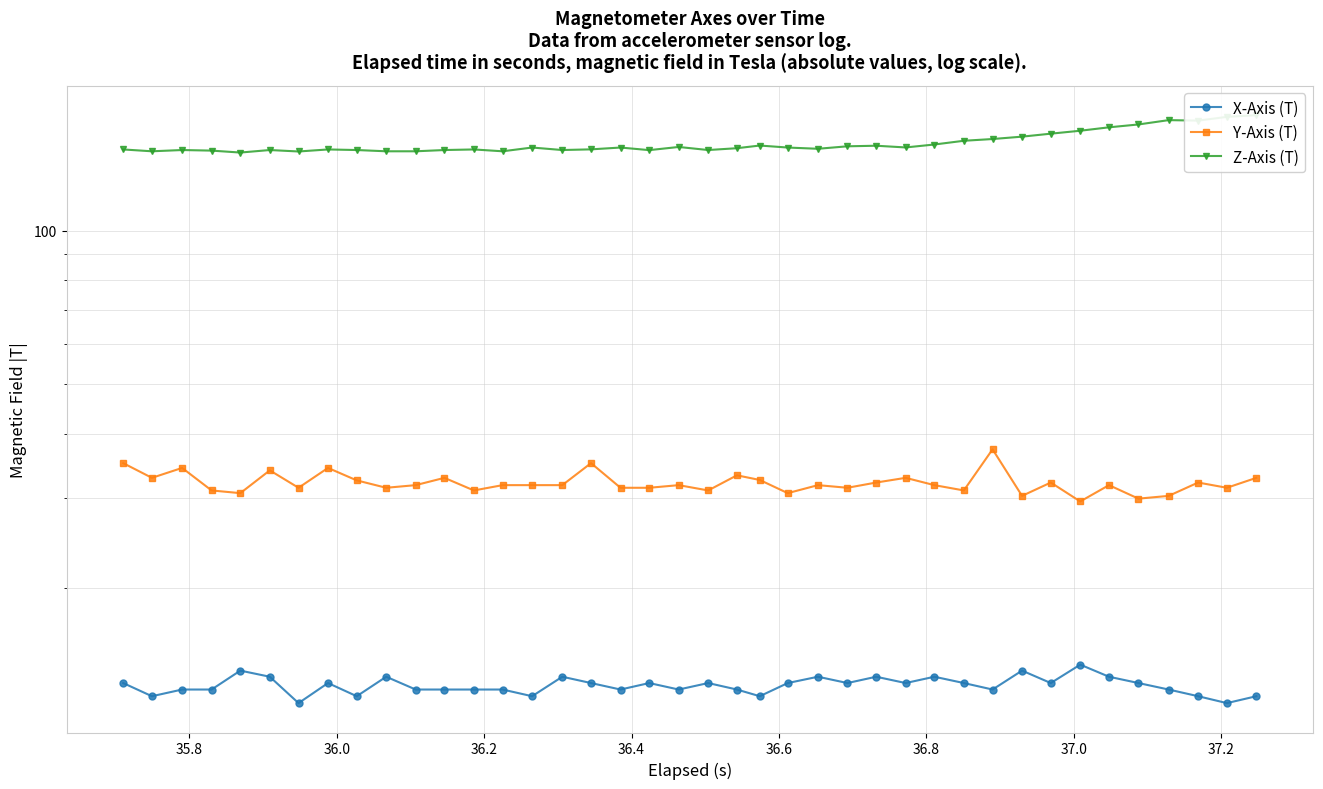

What is the sum of all X-Axis (T) values?

514.8